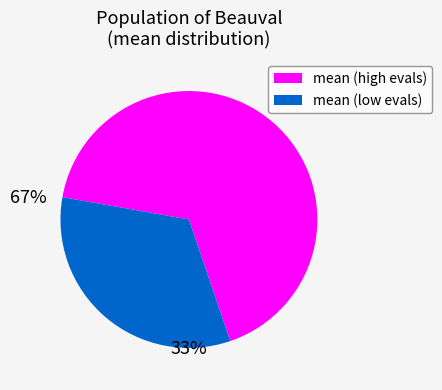

Count the number of slices in the pie.

2